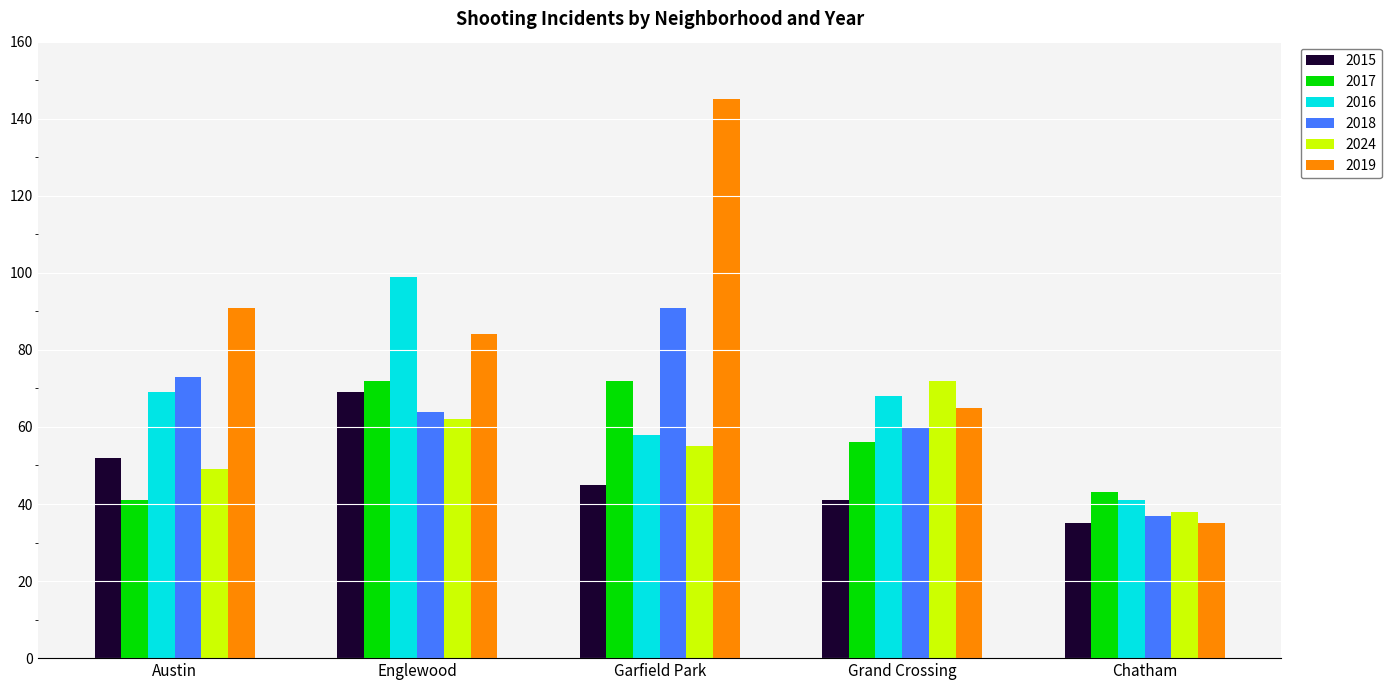

What is the difference between the highest and lowest values at Chatham?

8